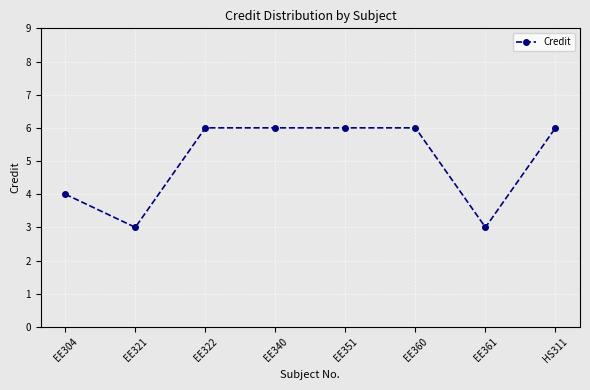

What is the minimum value shown in the chart?

3